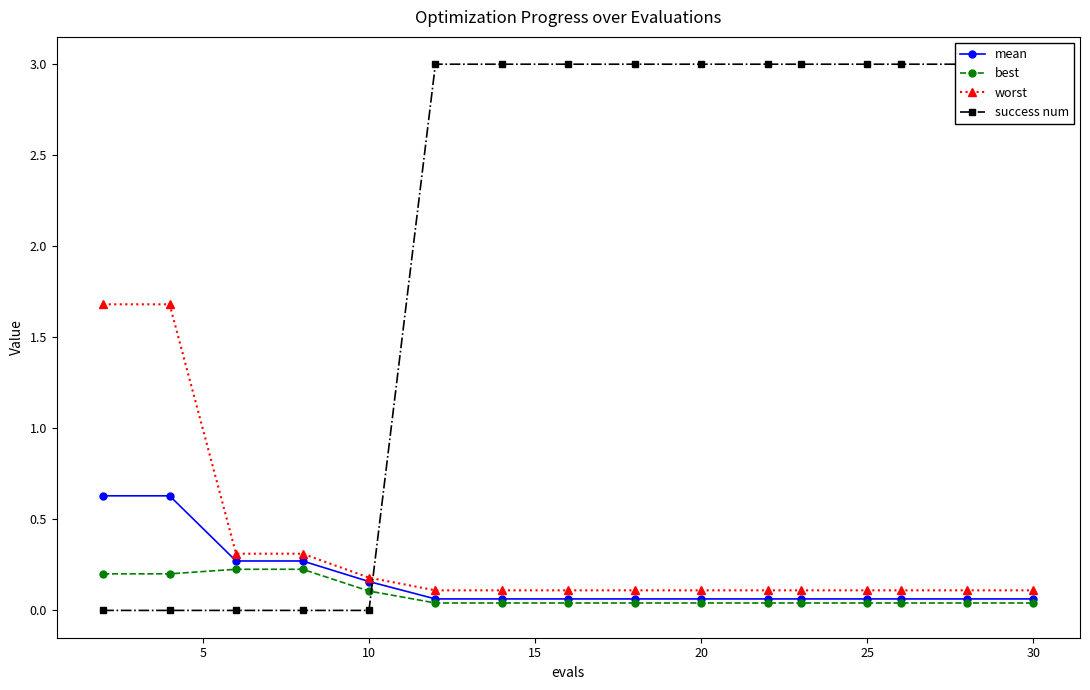

How many times do worst and success num cross each other?

1